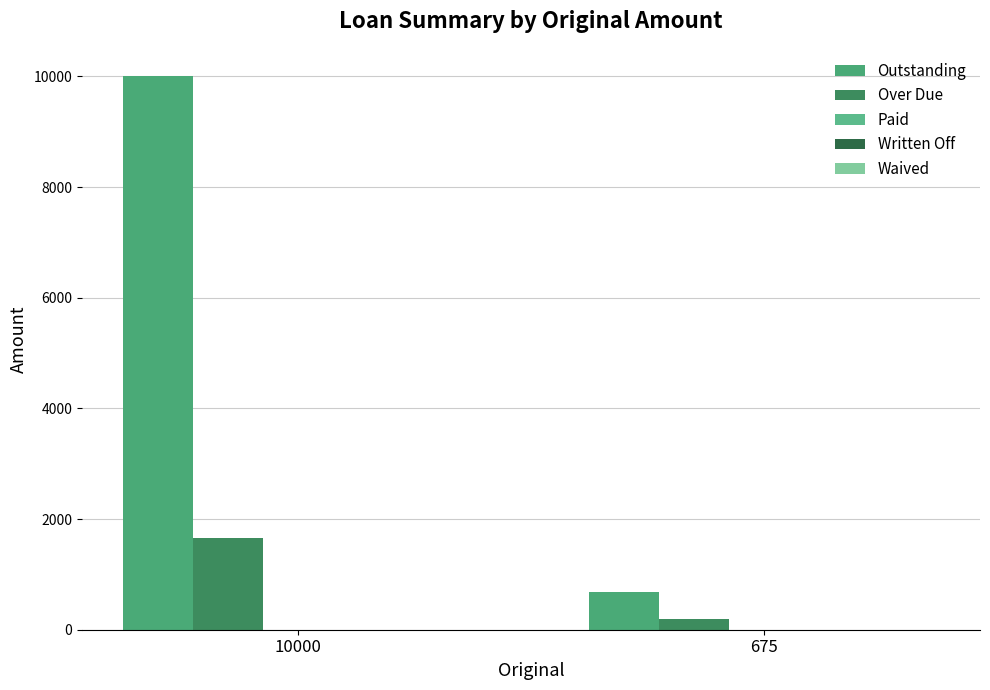

How many distinct data groups are displayed?

2